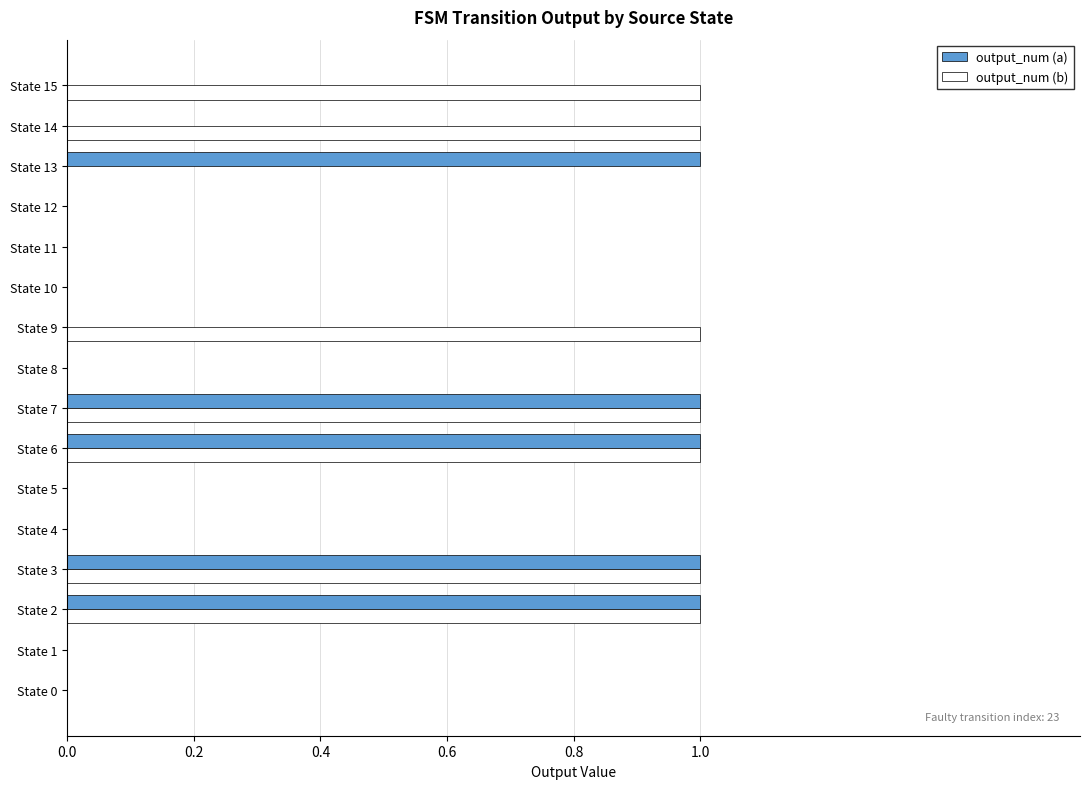

What is the greatest value displayed?

1